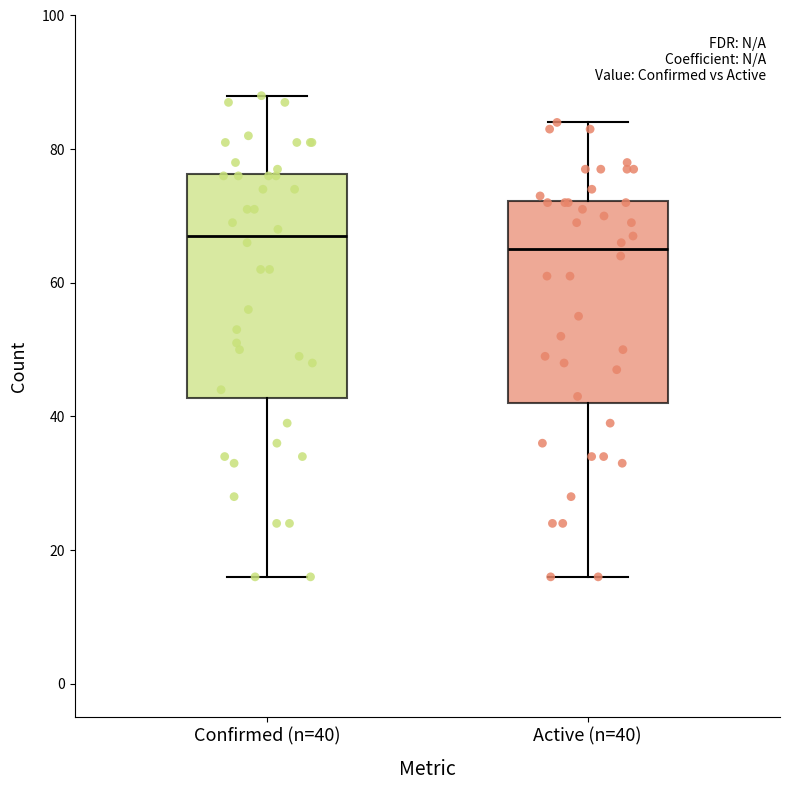

Comparing the boxes themselves (not the whiskers), which one is the tallest?

Confirmed (n=40)